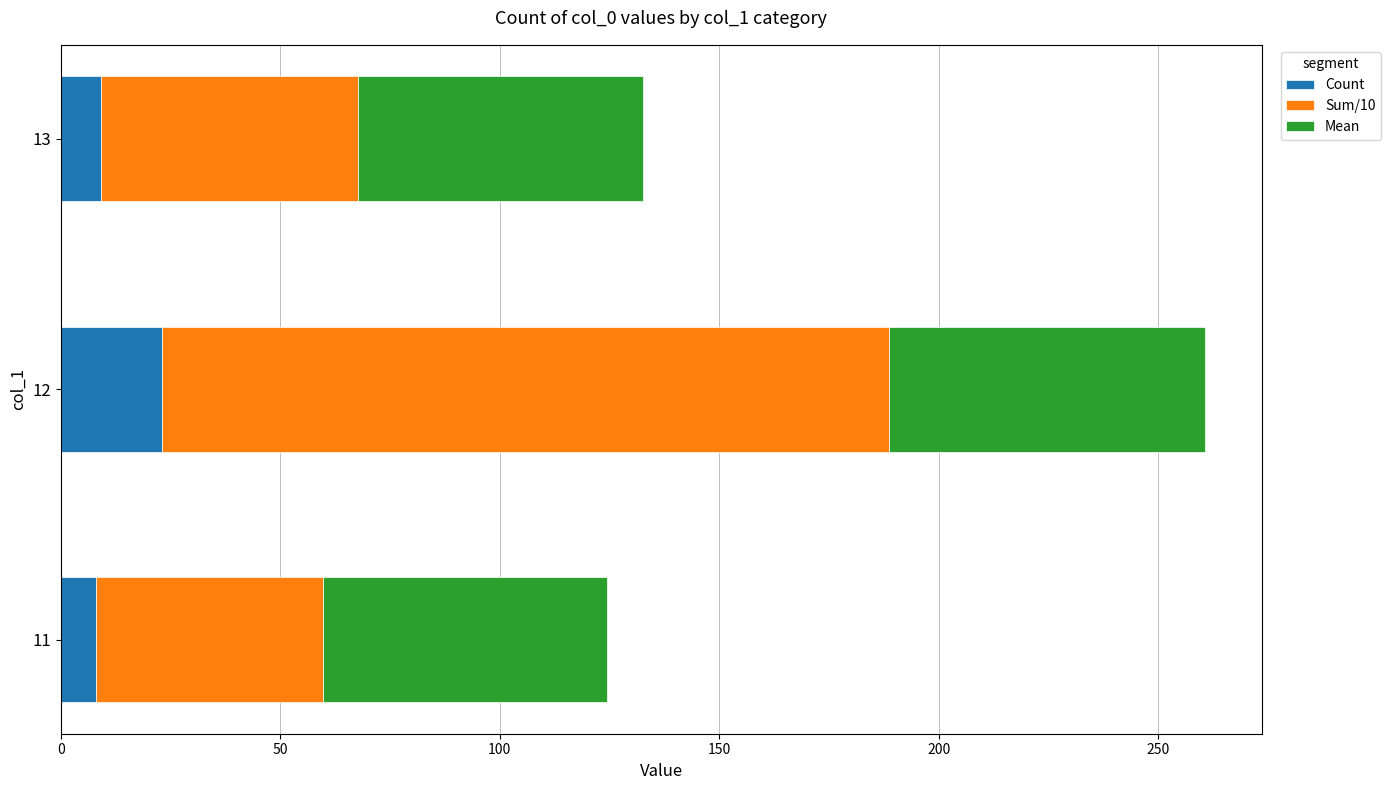

What is the total value across all series at 13?

132.7